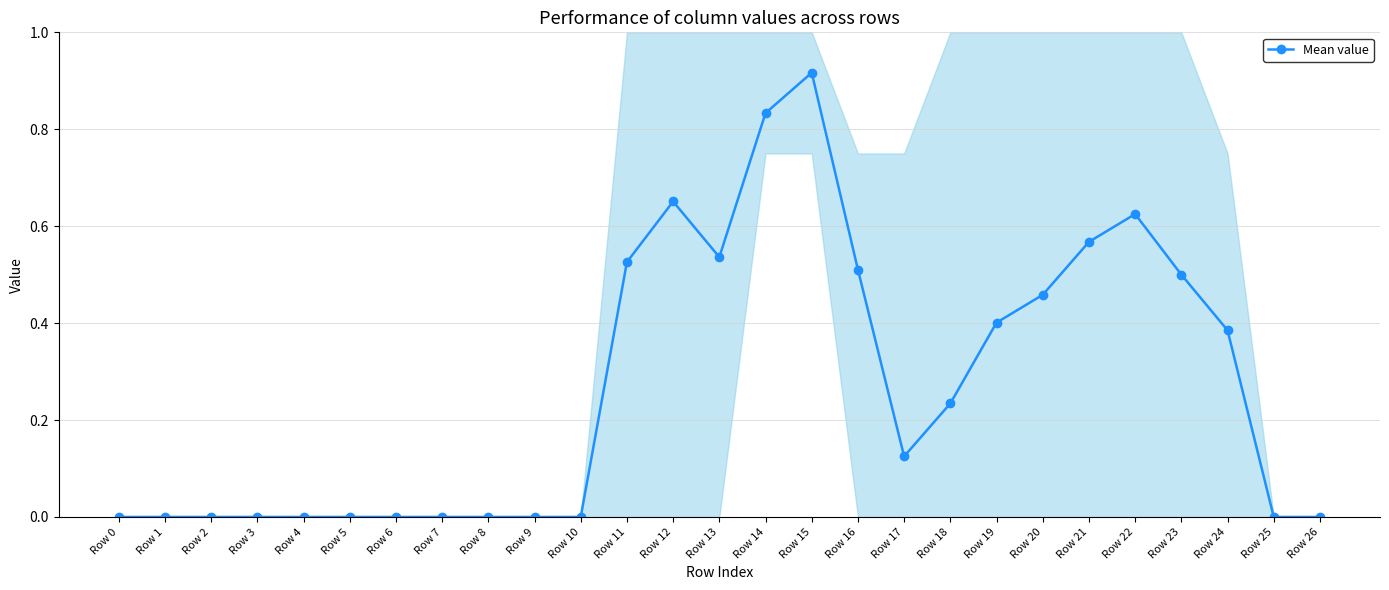

Rank the categories by value from lowest to highest.

Row 0, Row 1, Row 2, Row 3, Row 4, Row 5, Row 6, Row 7, Row 8, Row 9, Row 10, Row 25, Row 26, Row 17, Row 18, Row 24, Row 19, Row 20, Row 23, Row 16, Row 11, Row 13, Row 21, Row 22, Row 12, Row 14, Row 15